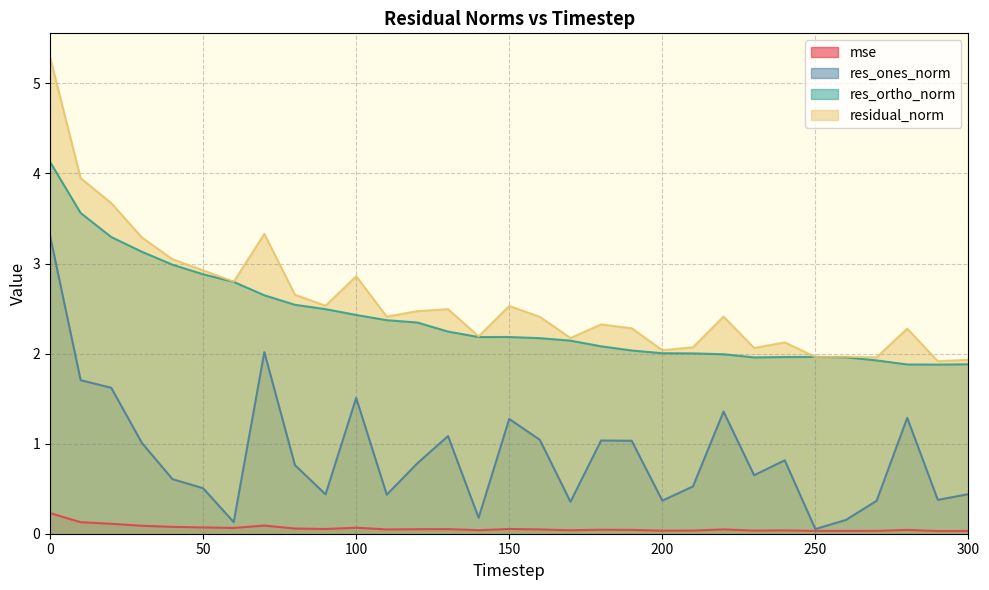

Which series has the widest spread of values?

residual_norm